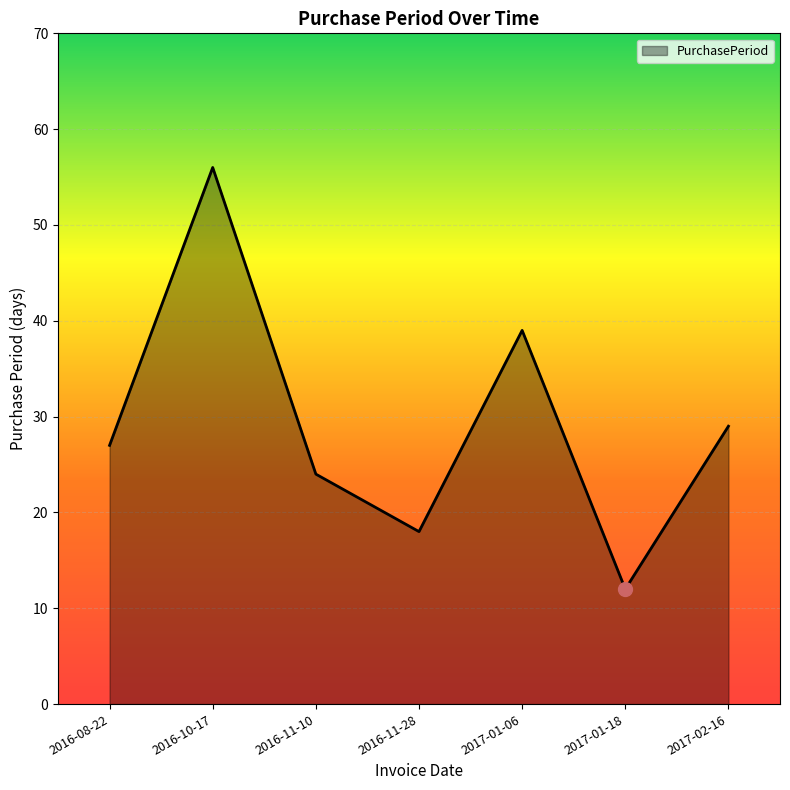

Between 2016-10-17 and 2017-01-06, which is larger?

2016-10-17